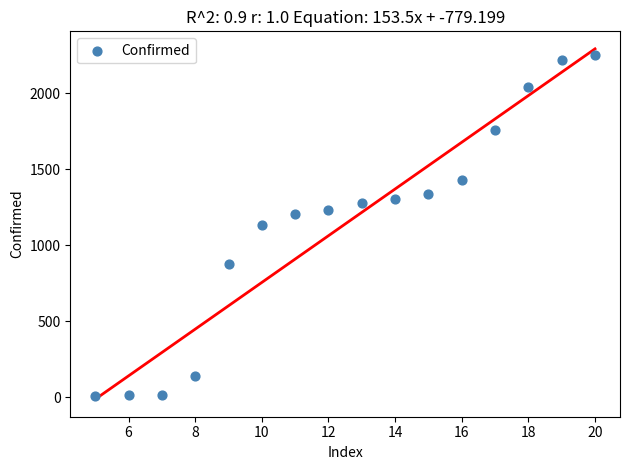

What is the range of X values (max minus min)?

15